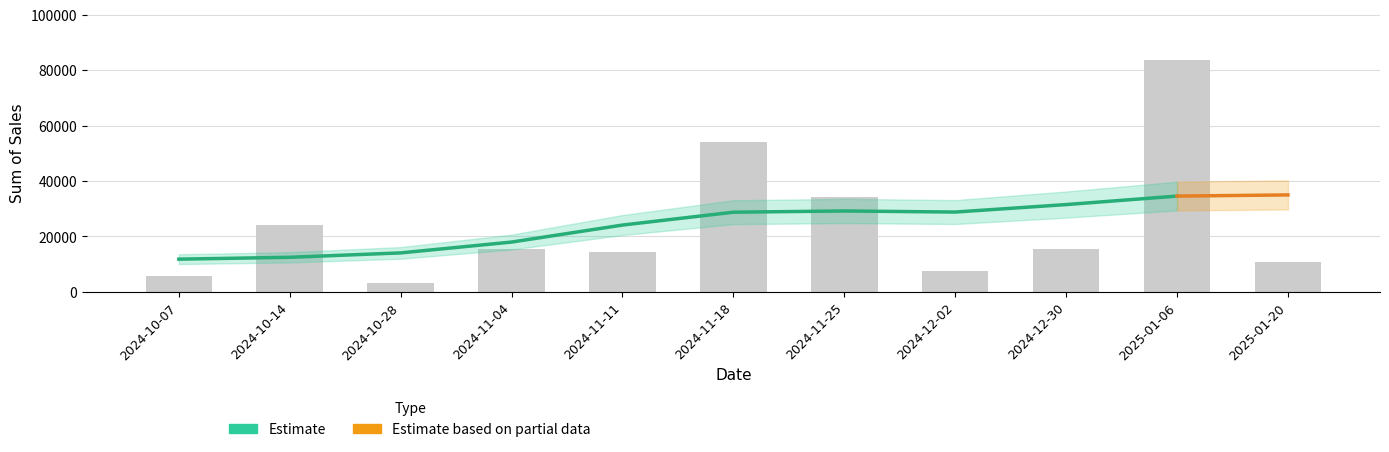

Are the bars grouped side by side (vs. stacked)?

No